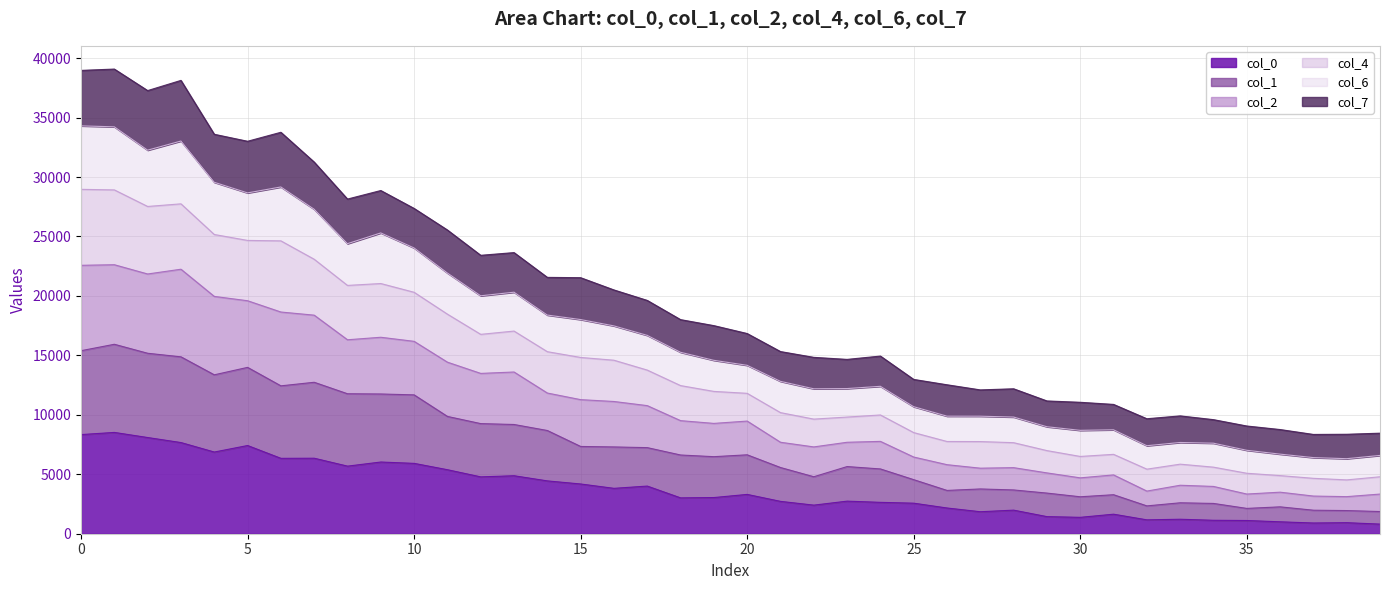

What is the highest value of the col_0 series?

8521